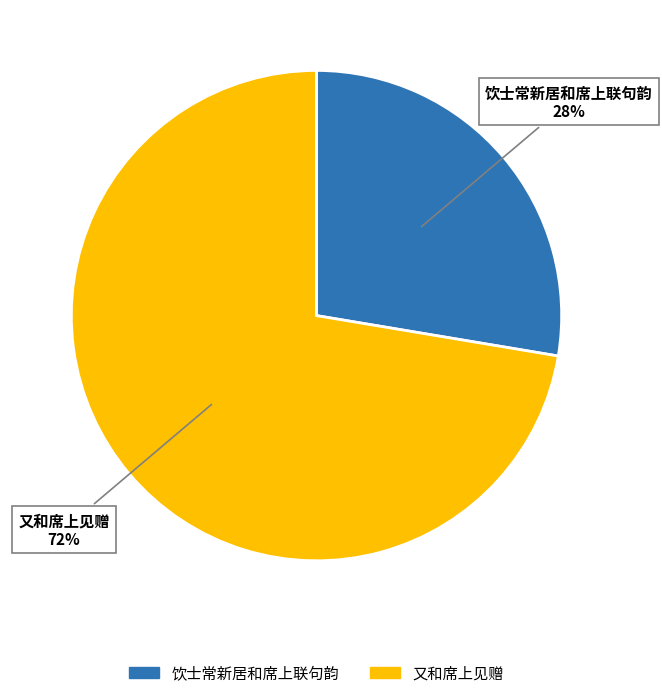

Is there a majority slice in this chart?

Yes